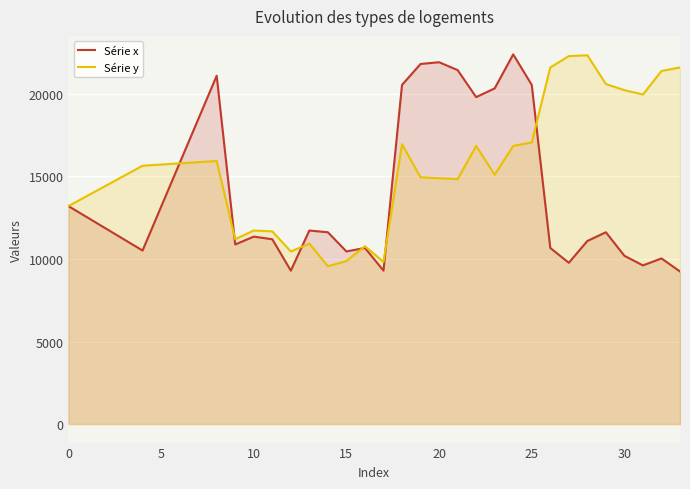

What is the sum of all Série y values?

528821.1